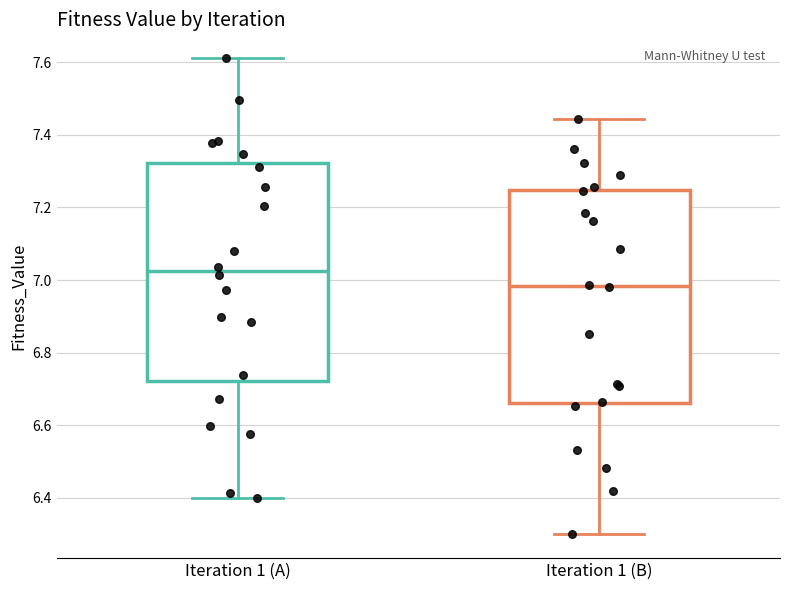

Which box has the highest median line?

Iteration 1 (A)